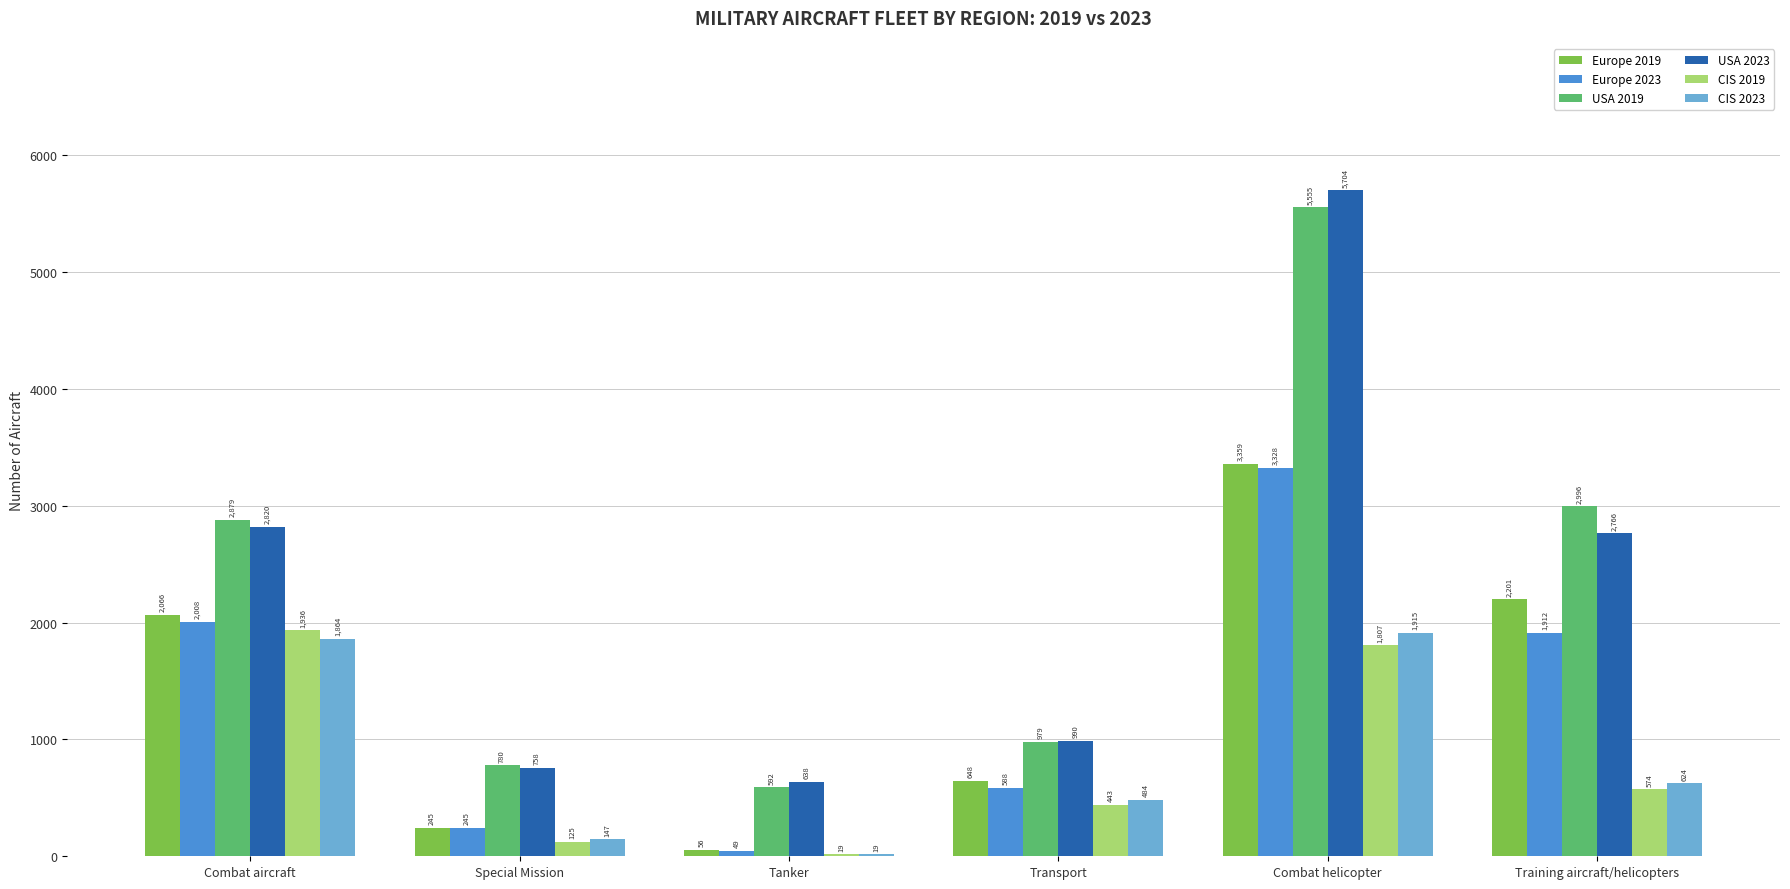

The value of CIS 2019 at Transport is 443. True or false?

True